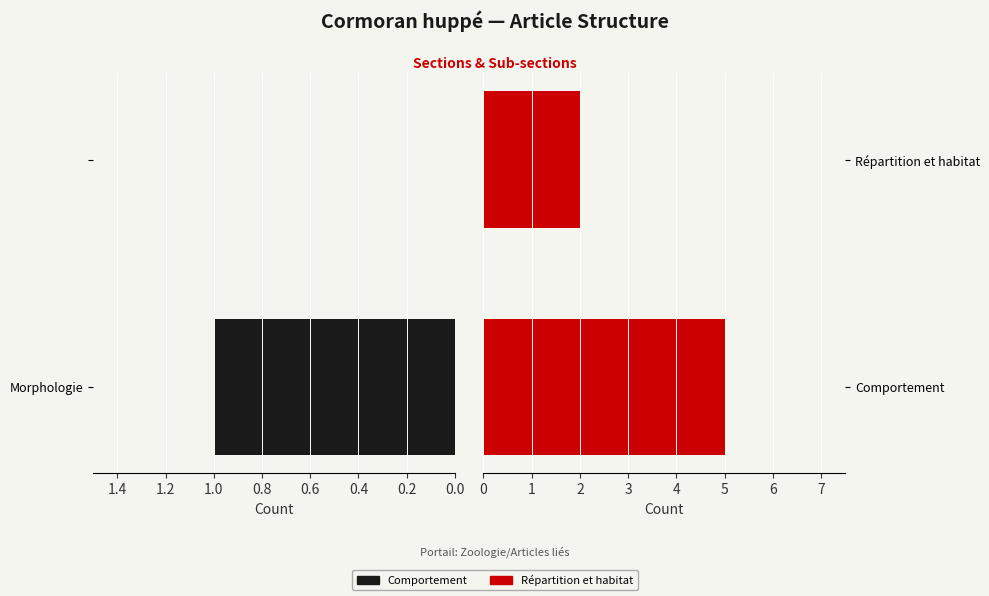

At how many categories does at least one series exceed 1?

2